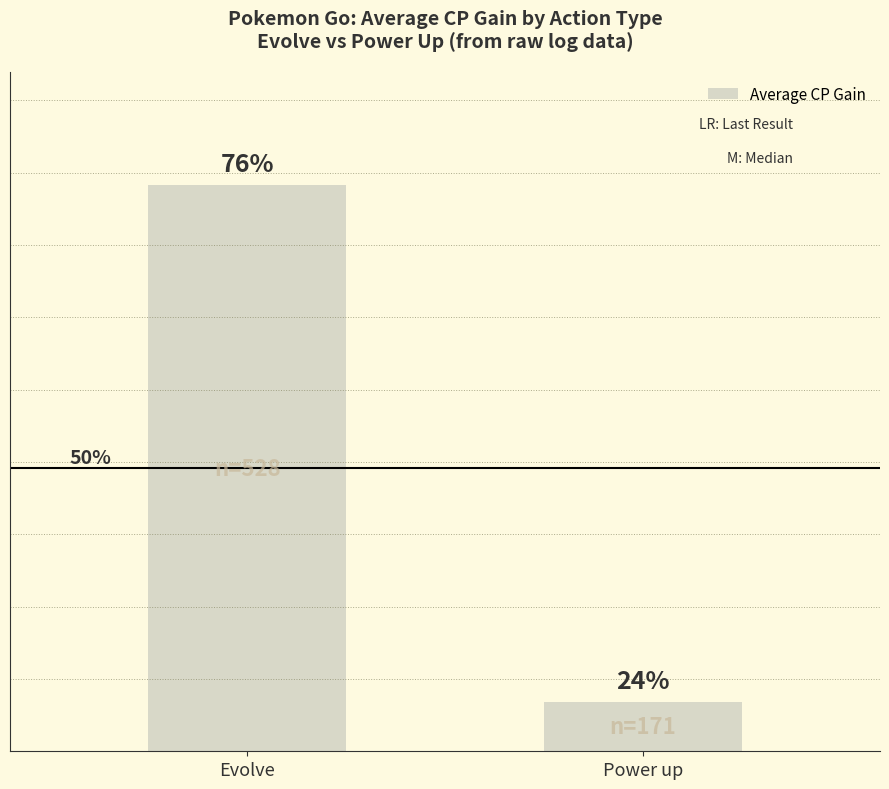

Which label corresponds to the largest value in the chart?

Evolve